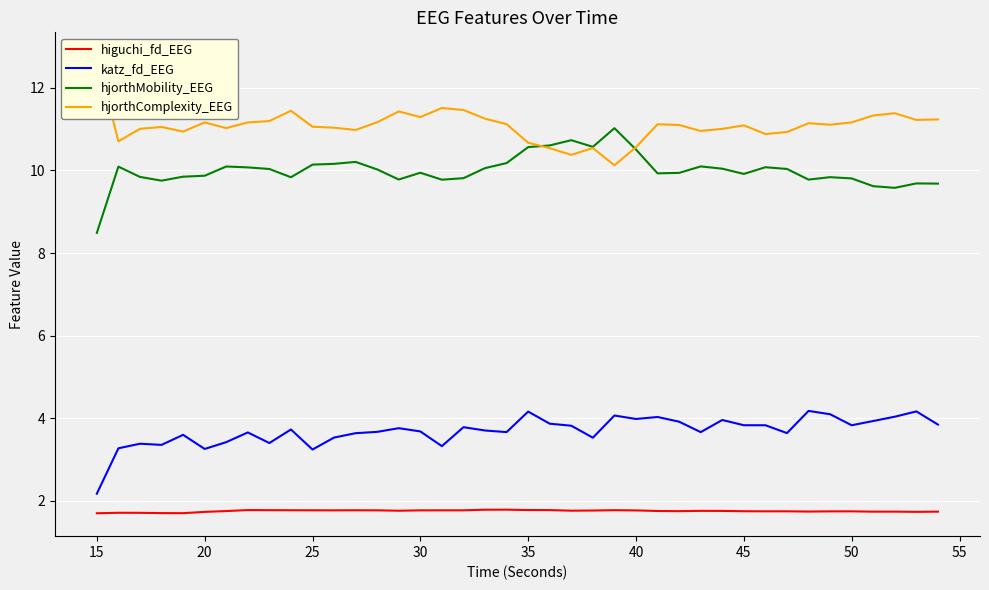

Which category has the lowest value in the hjorthMobility_EEG series?

15